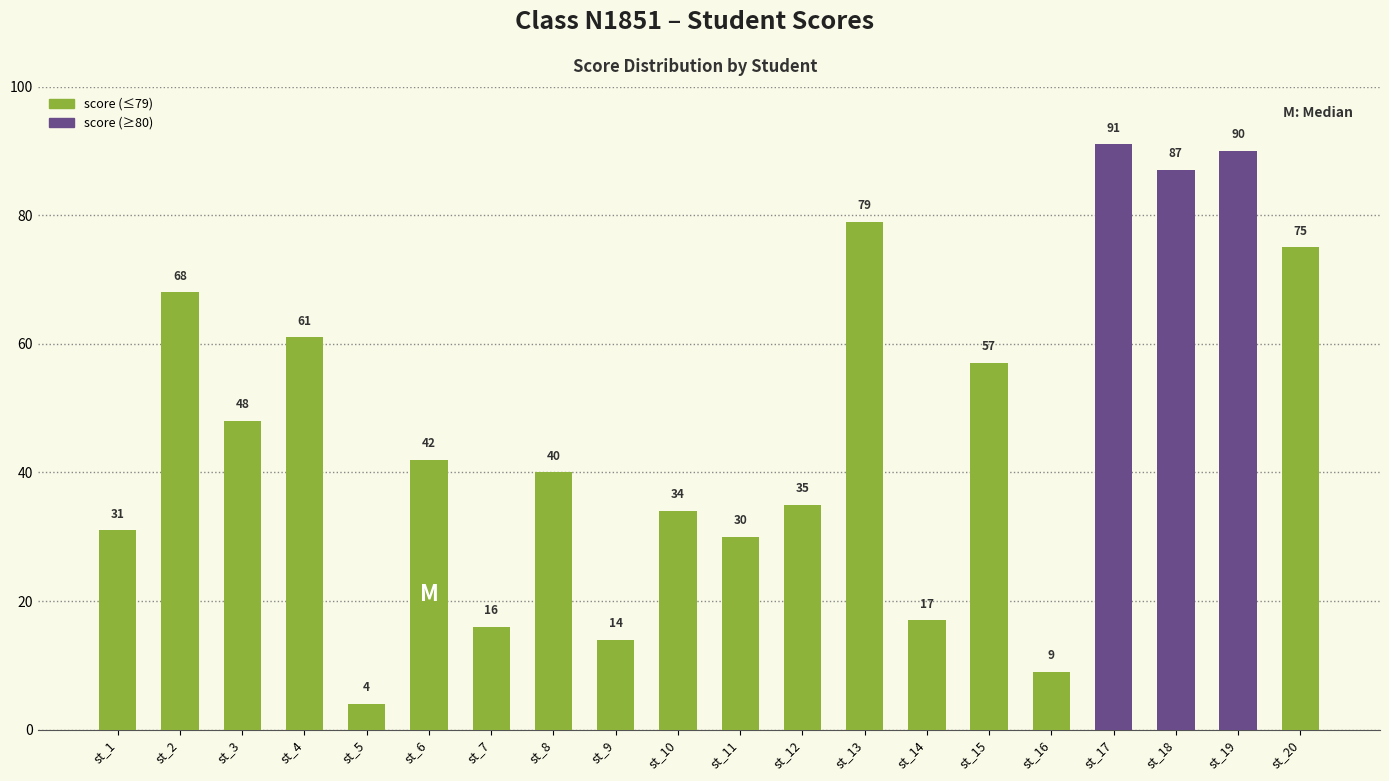

Reading left to right, extract all data points from this chart.

31	68	48	61	4	42	16	40	14	34	30	35	79	17	57	9	91	87	90	75